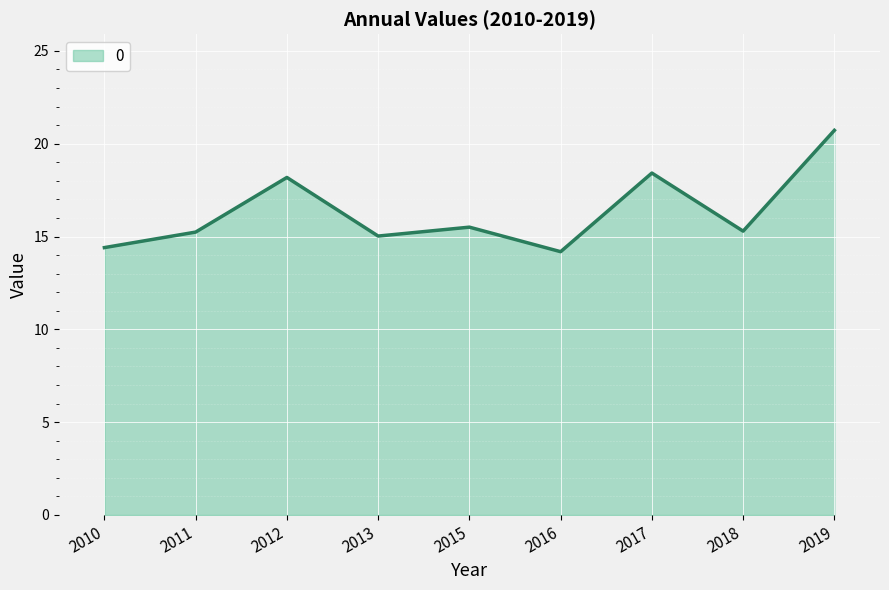

What is the difference between the maximum and minimum values?

6.5